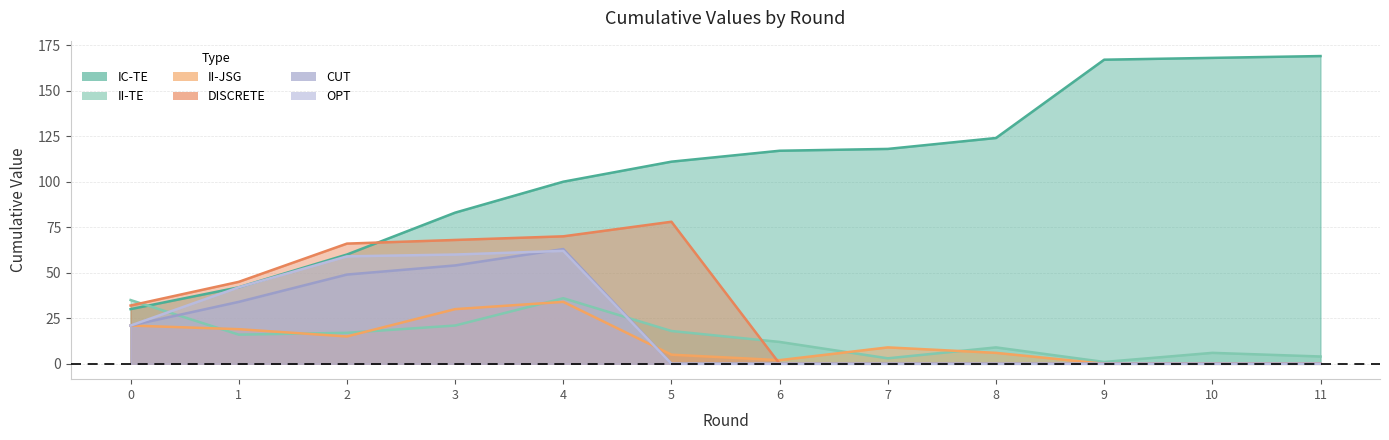

Reading left to right, list all the values displayed in this chart.

IC-TE: 0=30	1=42	2=60	3=83	4=100	5=111	6=117	7=118	8=124	9=167	10=168	11=169
II-TE: 0=35	1=16	2=17	3=21	4=36	5=18	6=12	7=3	8=9	9=1	10=6	11=4
II-JSG: 0=21	1=19	2=15	3=30	4=34	5=5	6=2	7=9	8=6	9=0	10=0	11=0
DISCRETE: 0=32	1=45	2=66	3=68	4=70	5=78	6=0	7=0	8=0	9=0	10=0	11=0
CUT: 0=21	1=34	2=49	3=54	4=63	5=0	6=0	7=0	8=0	9=0	10=0	11=0
OPT: 0=21	1=42	2=59	3=60	4=62	5=0	6=0	7=0	8=0	9=0	10=0	11=0